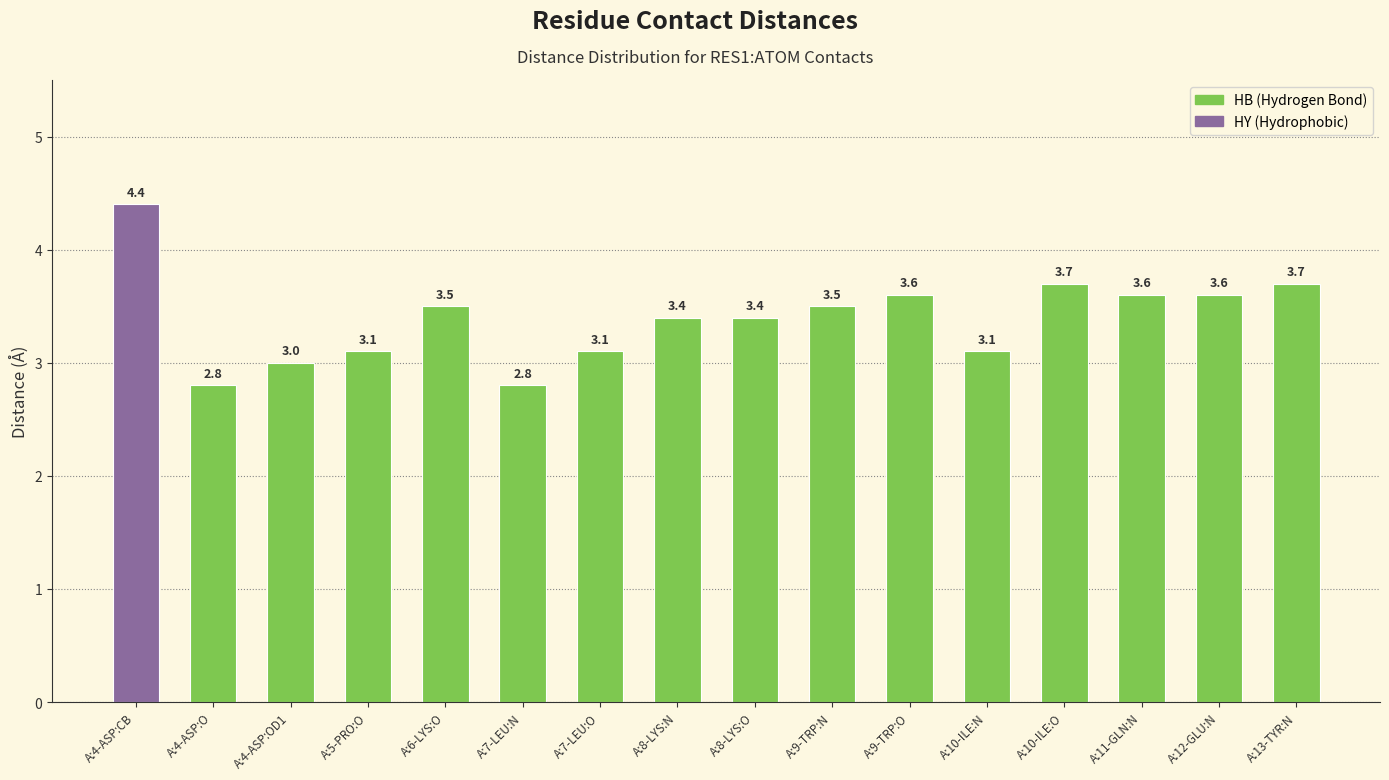

The chart shows a value of 1.6 at A:5-PRO:O. True or false?

False